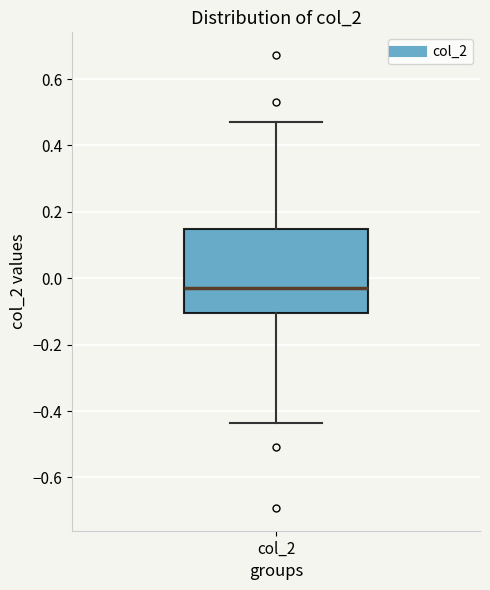

Read this box plot against the y-axis: the position of the median line, the range covered by the box, and the ends of both whiskers. The values are not printed on the chart, so give them approximately, as read against the axis.

median -0.02, box -0.10 to 0.14, whiskers -0.44 to 0.46